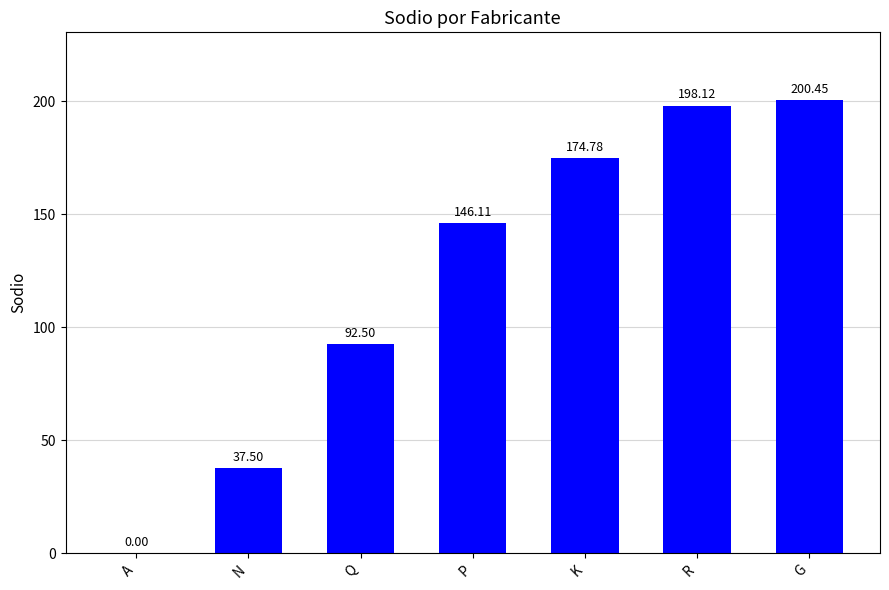

At which label does the data first exceed 146?

P